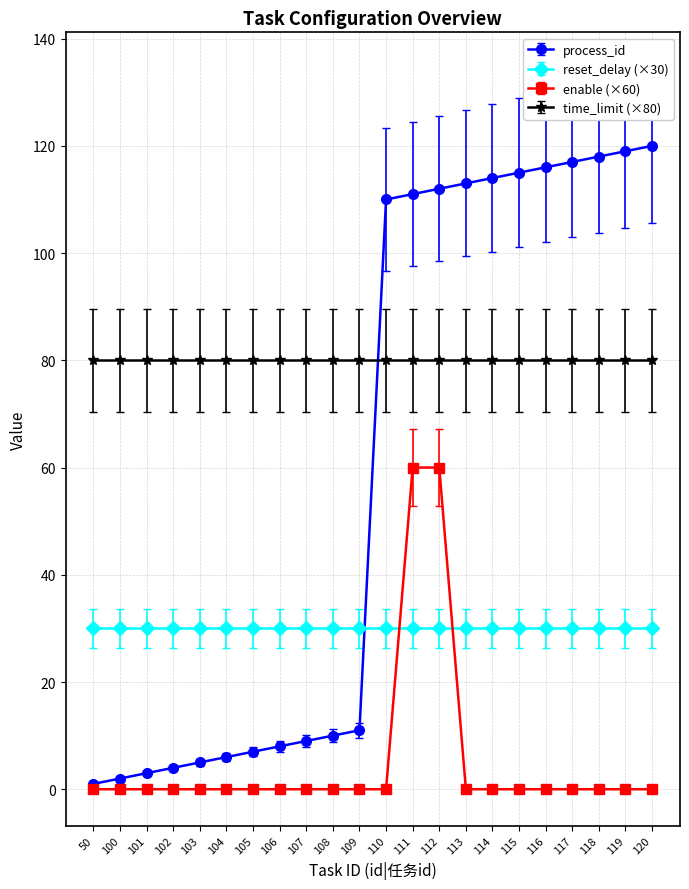

What is the difference between the highest and lowest values at 104?

80